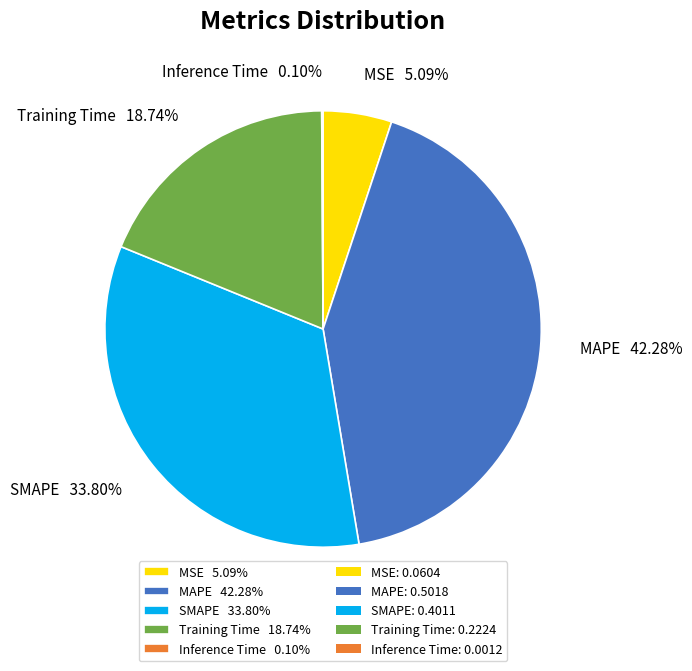

Which category has the biggest portion of the pie?

MAPE